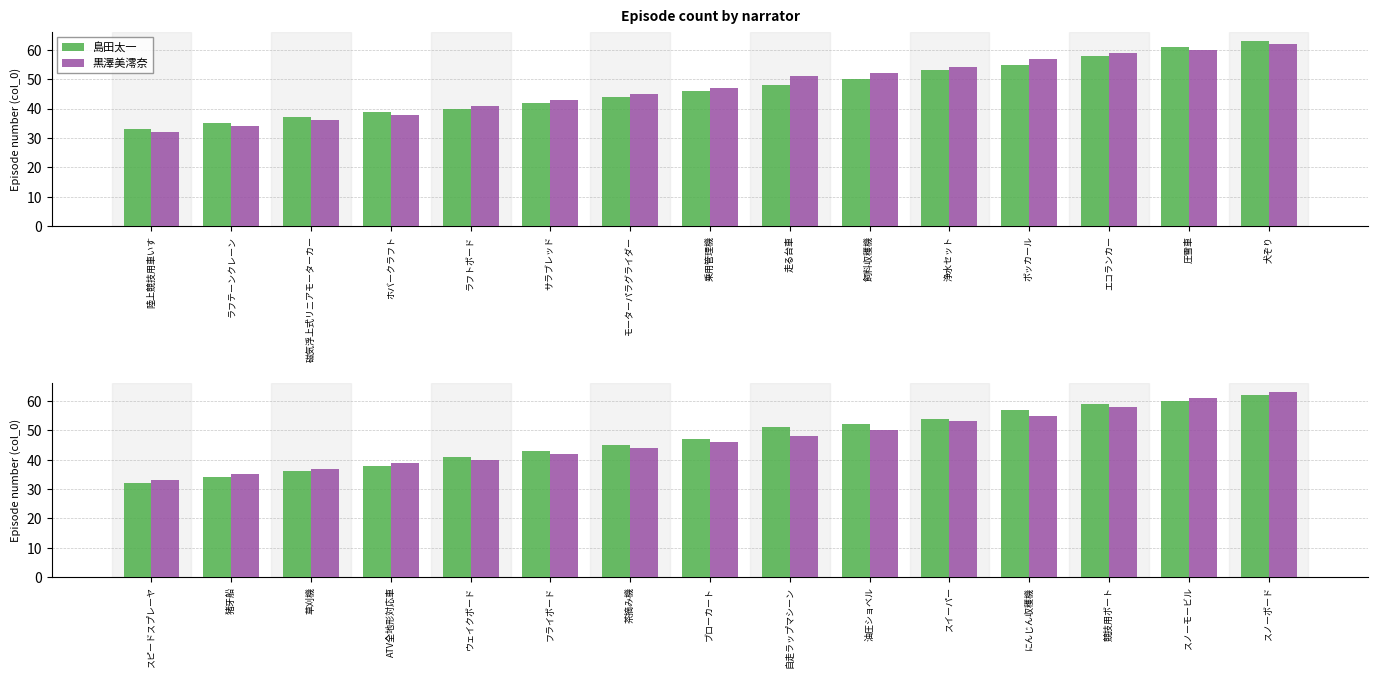

What position from the right is ウェイクボード?

11